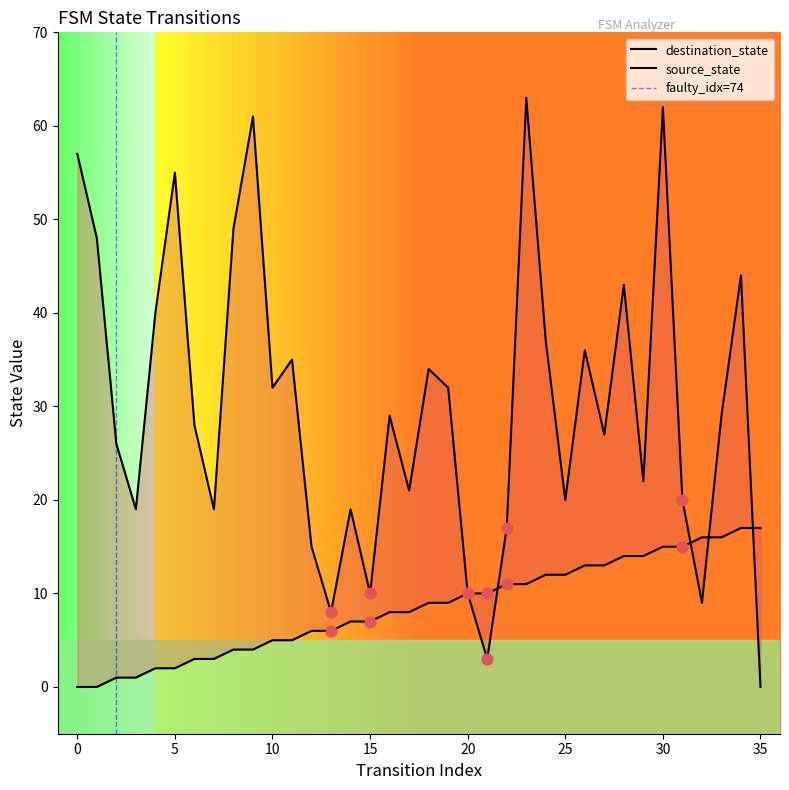

Is the value of destination_state at 16 greater than the value of source_state at 4?

Yes